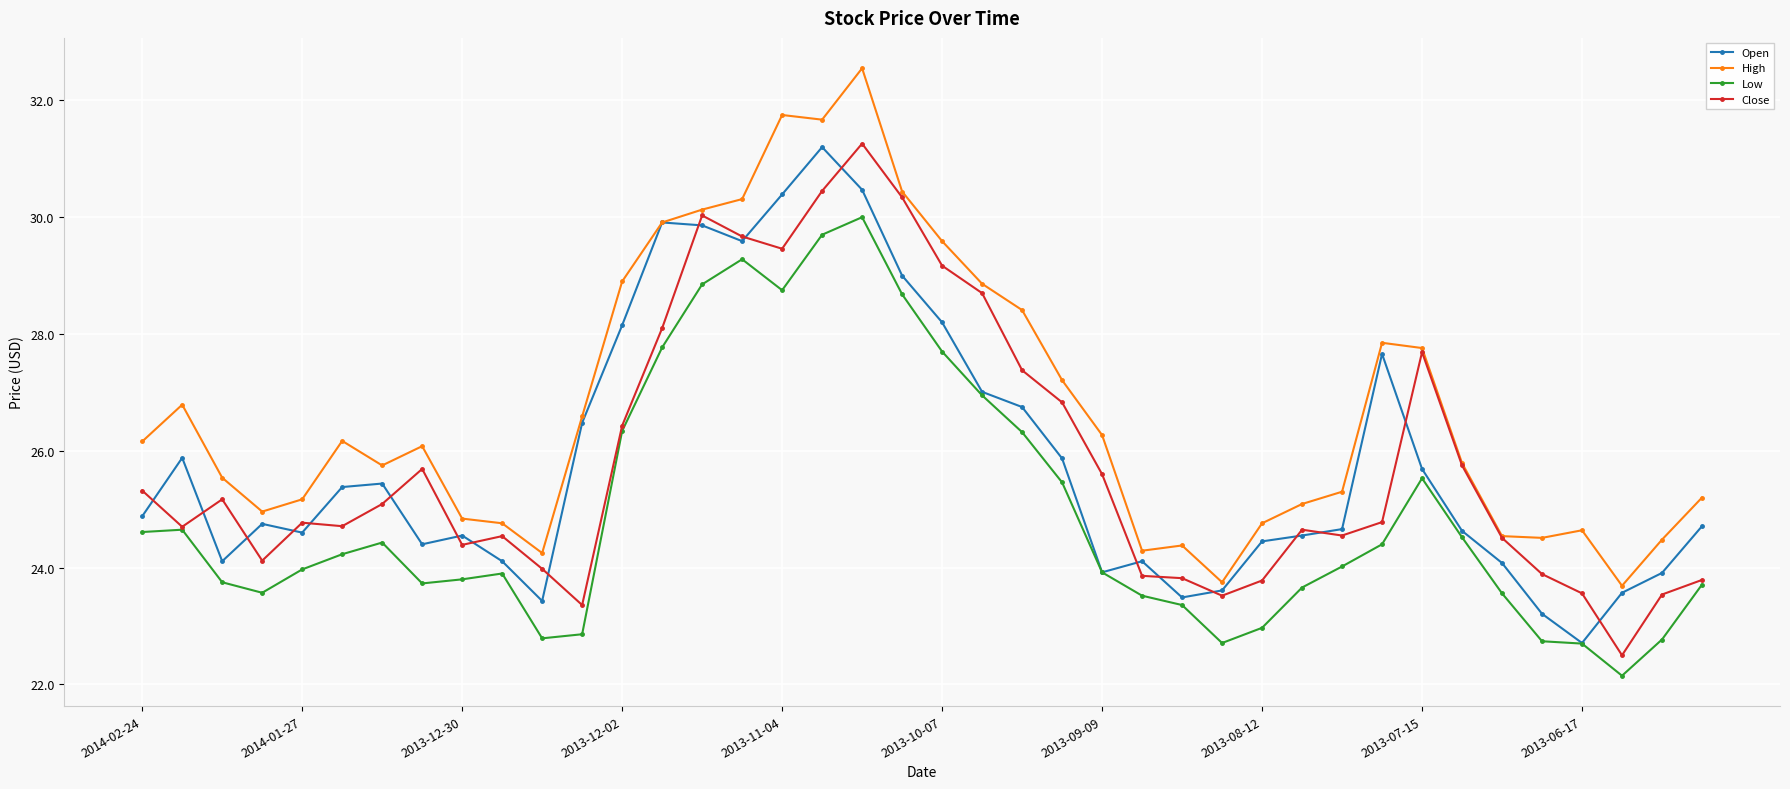

How many lines are shown in the chart?

4